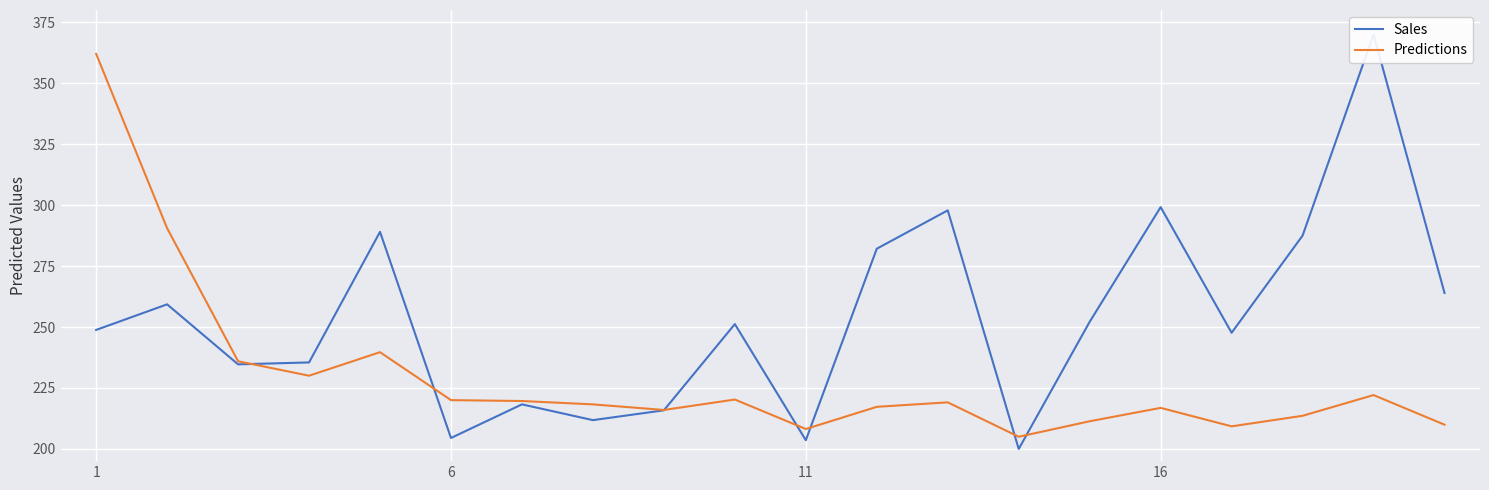

What is the difference between the maximum and minimum values in the Predictions series?

157.0